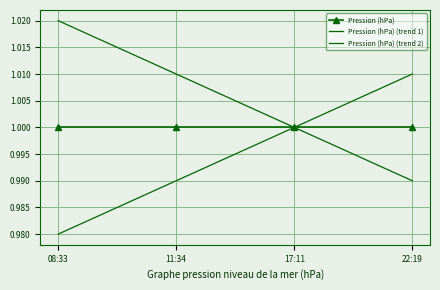

True or false: Pression (hPa) (trend 1) and Pression (hPa) (trend 2) intersect in this chart.

False